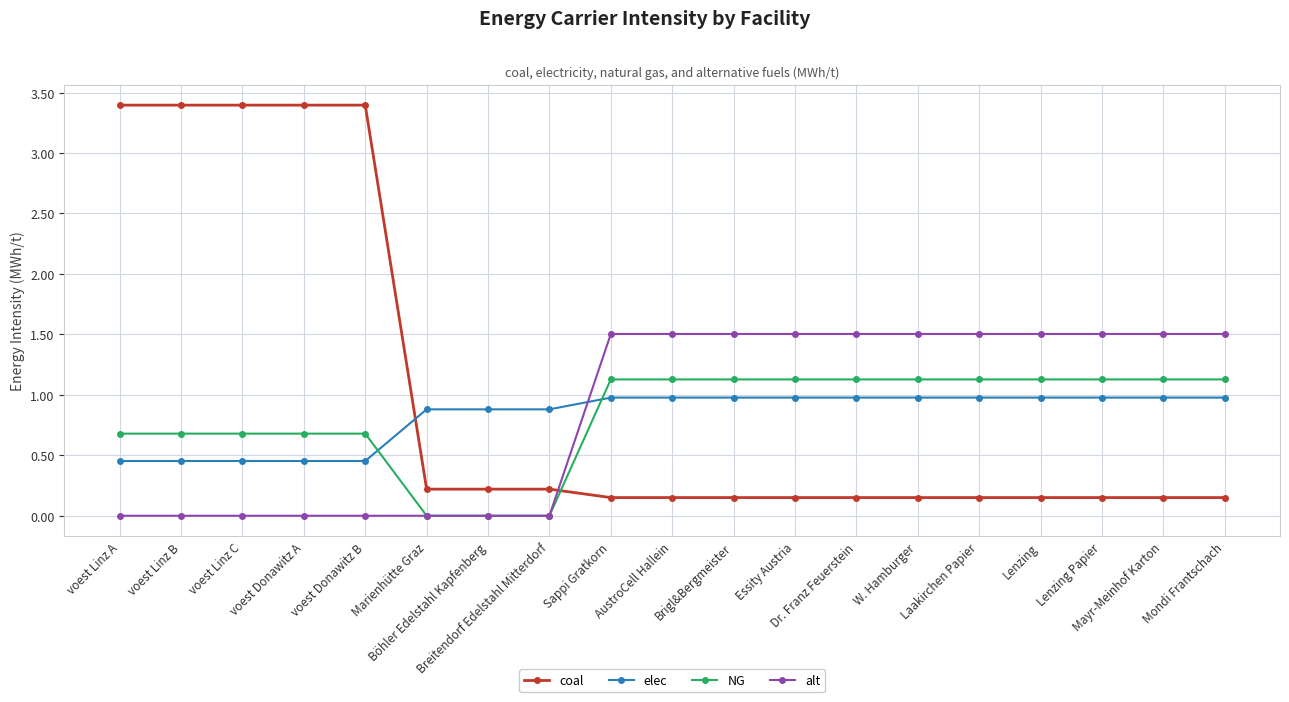

Rank the series at Essity Austria from highest to lowest value.

alt, NG, elec, coal